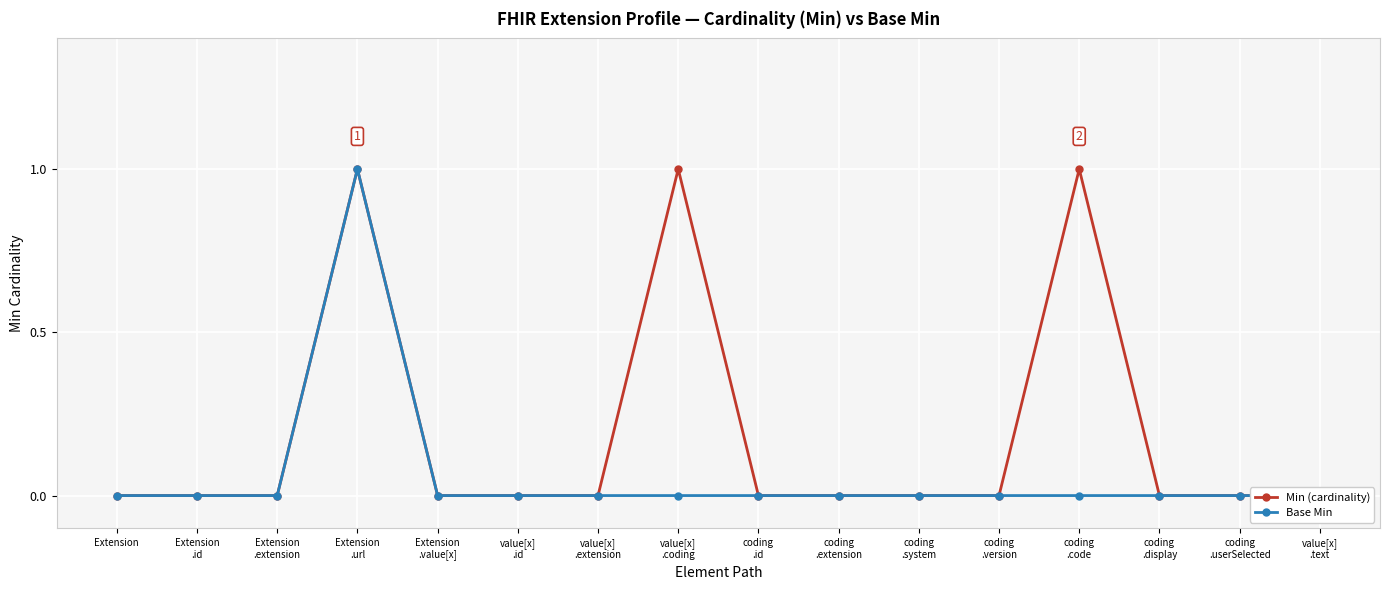

The value of Min (cardinality) at coding
.code is 1. True or false?

True